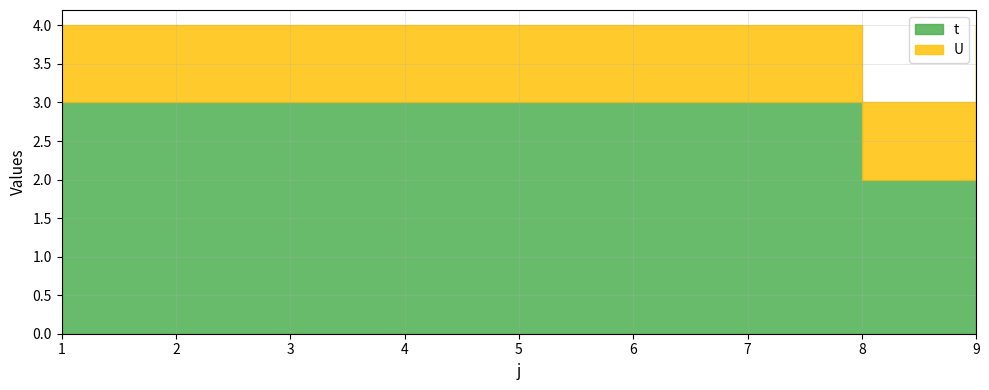

True or false: t has more than 1 points higher than both neighbors.

False